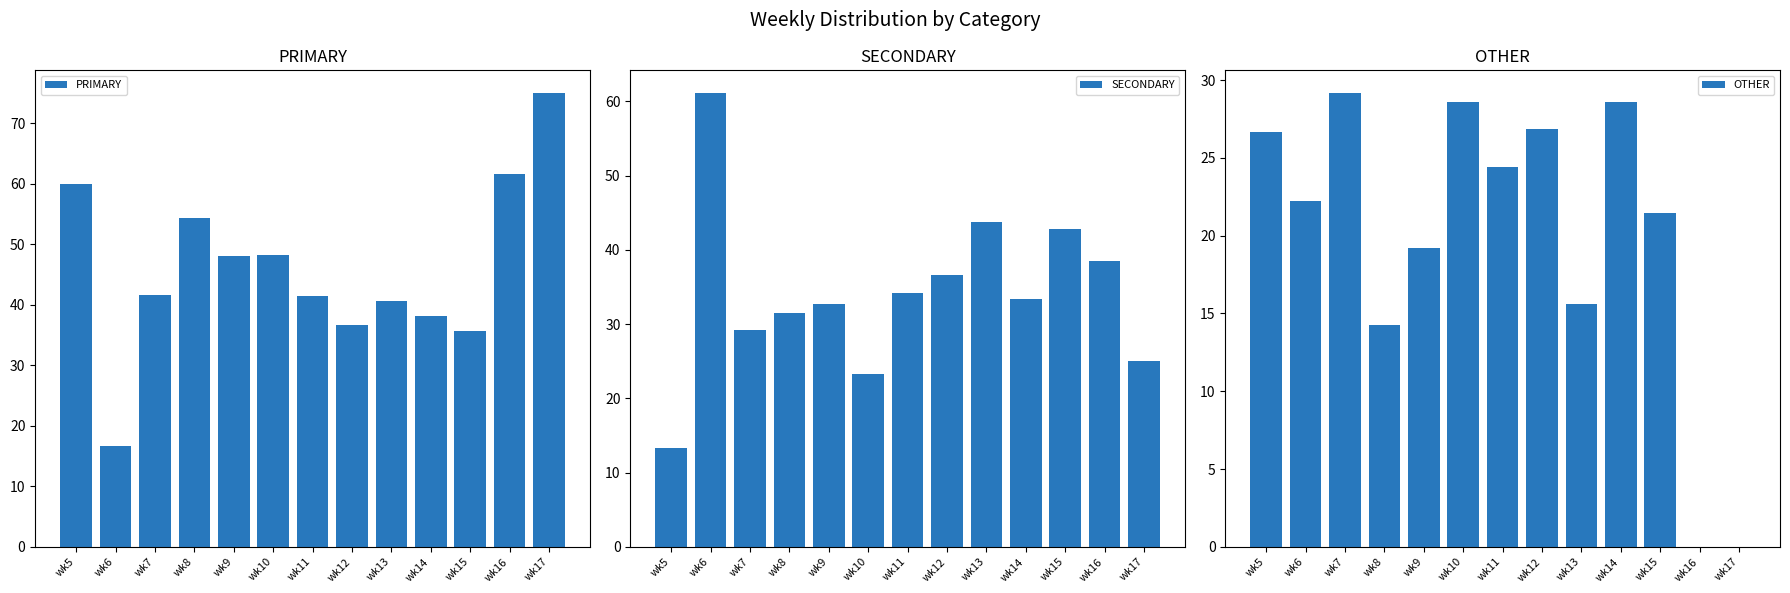

At which label does SECONDARY first exceed 33?

wk6